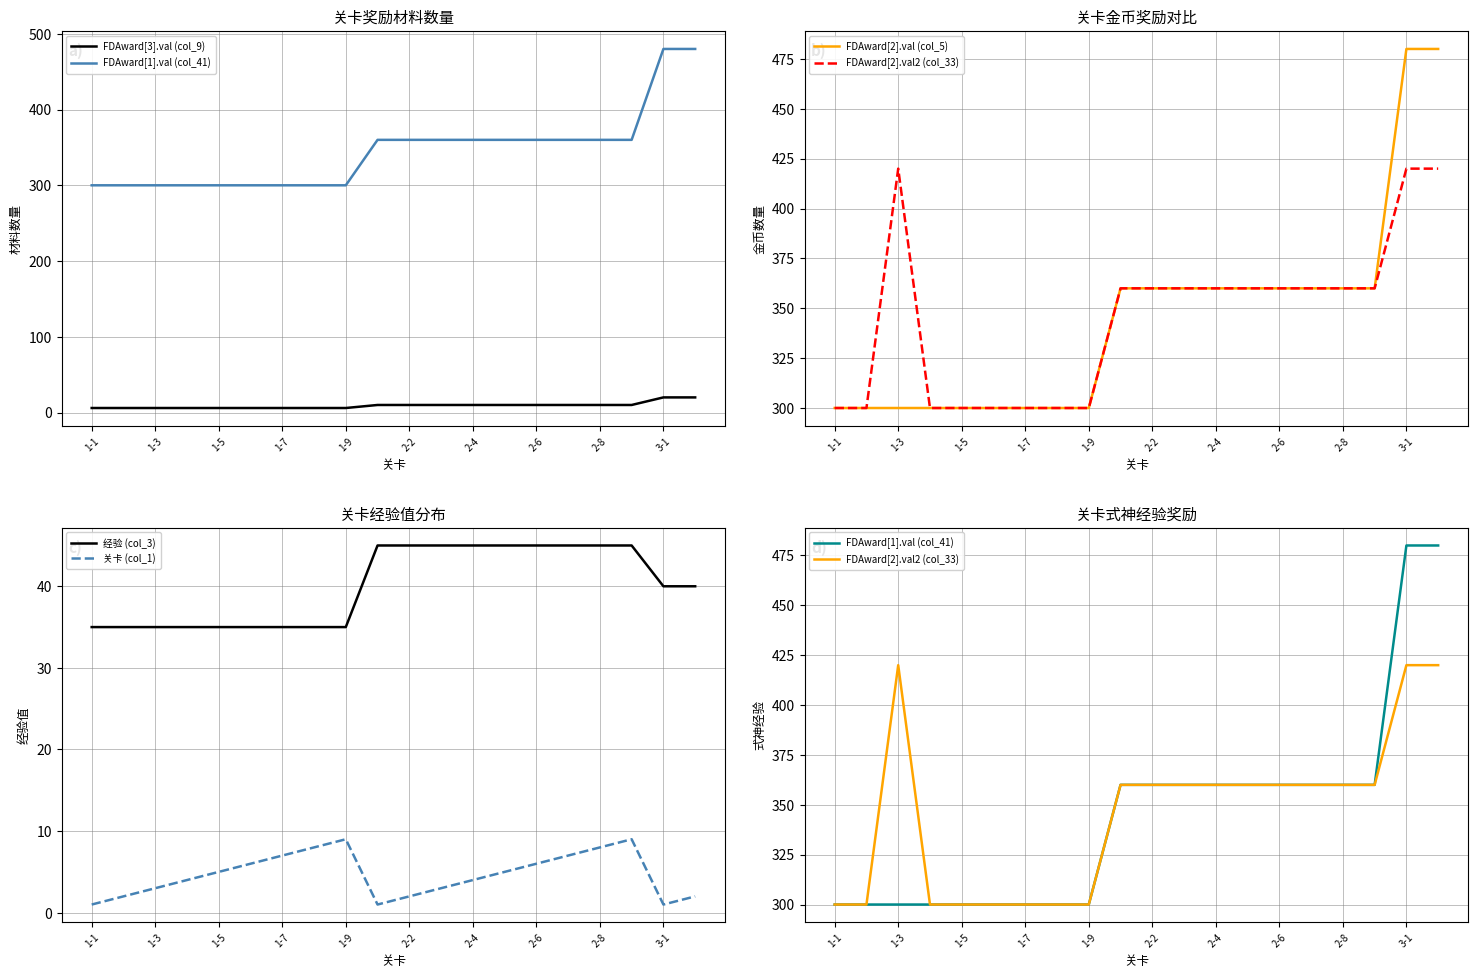

The value of 关卡 (col_1) at 1-1 is 1. True or false?

True